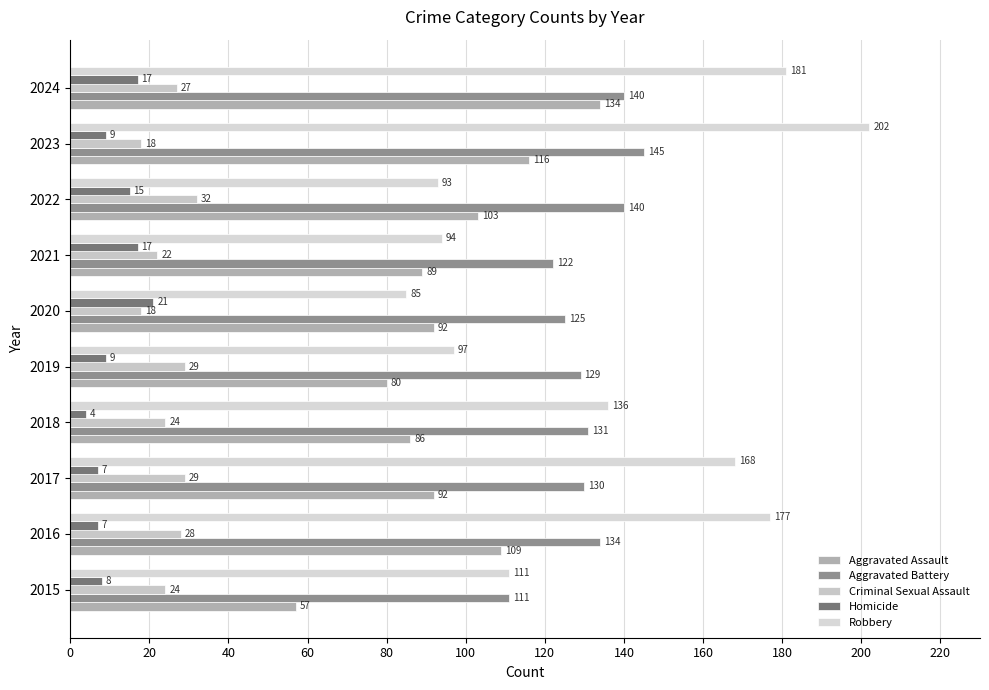

What is the maximum value shown in the chart?

202